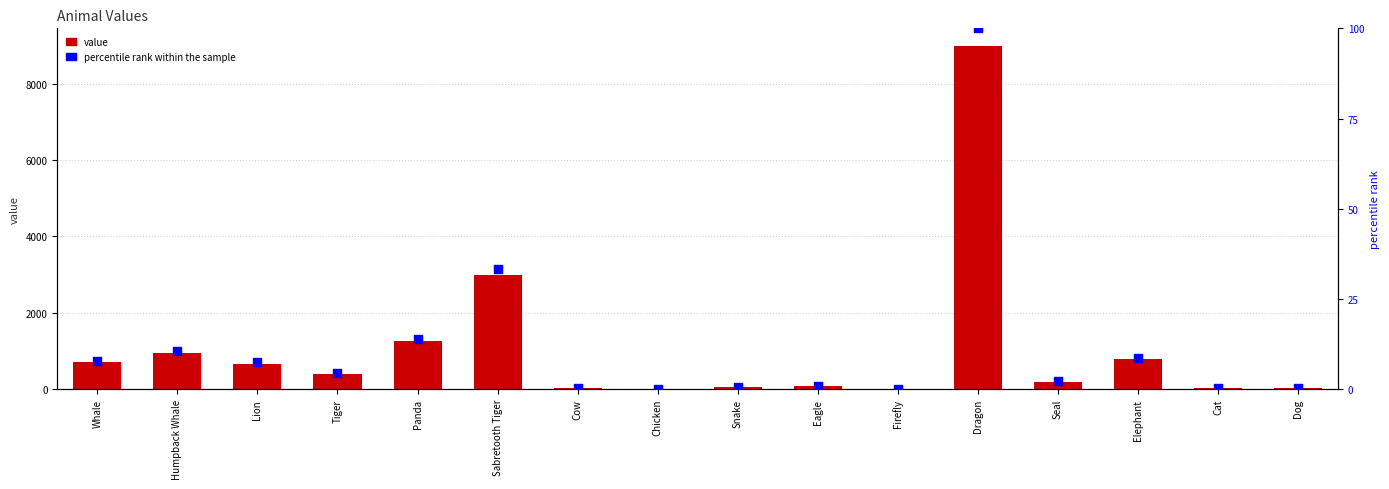

At how many categories does at least one series exceed 3178?

1